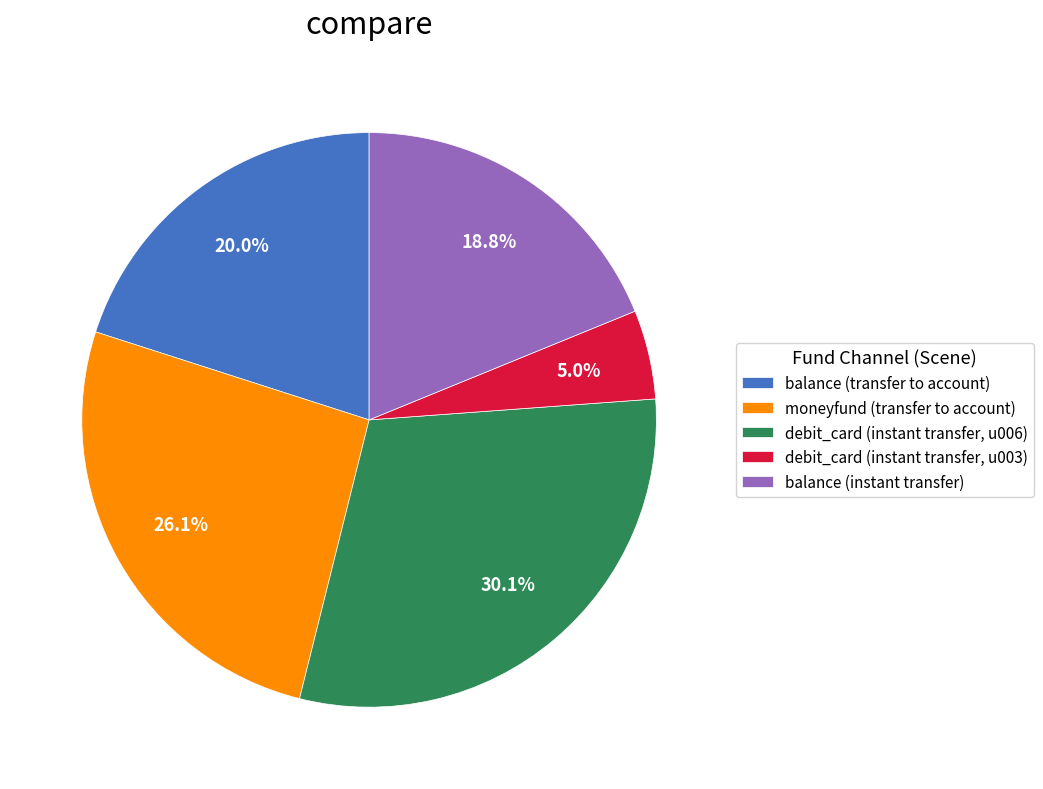

Between balance (transfer to account) and debit_card (instant transfer, u003), which is larger?

balance (transfer to account)